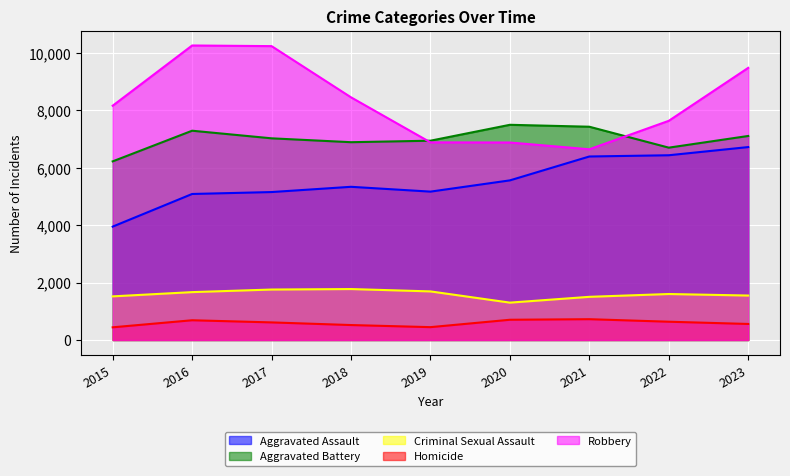

What is the sum of the Aggravated Battery values at 2018 and 2023?

13999